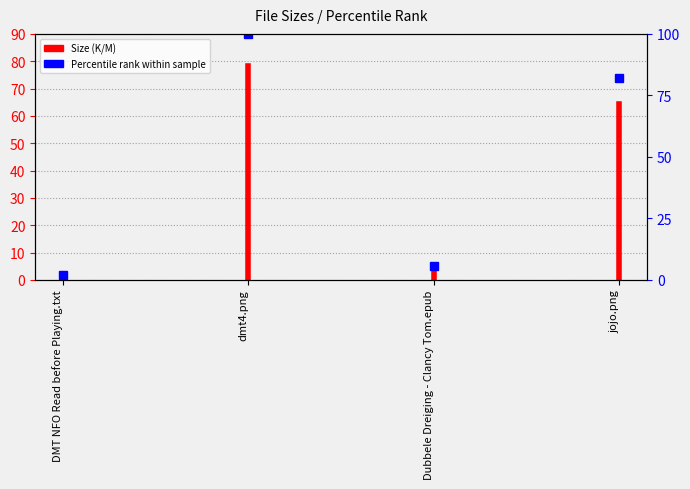

What is the sum of all values?

189.8